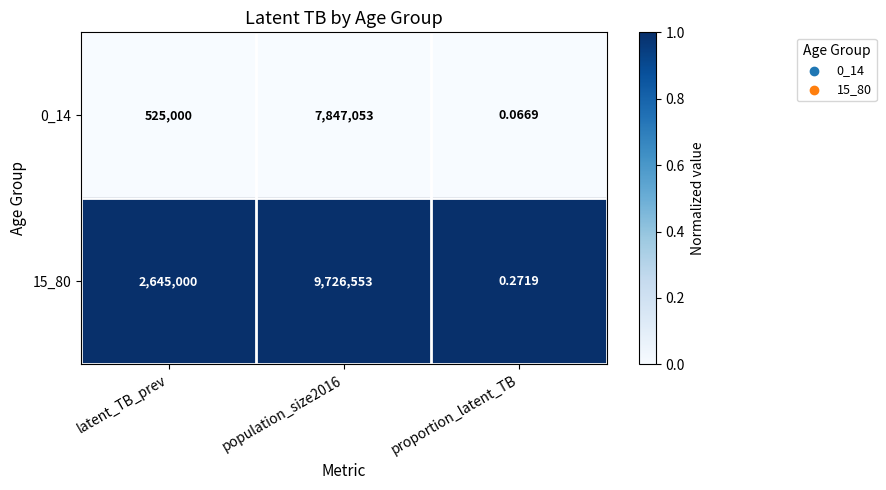

At which category does the chart reach its minimum across all series?

proportion_latent_TB